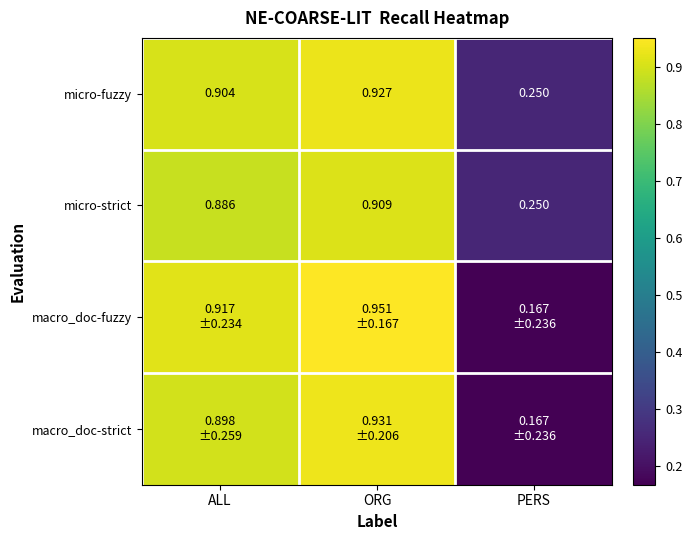

At how many categories does at least one series exceed 0?

3